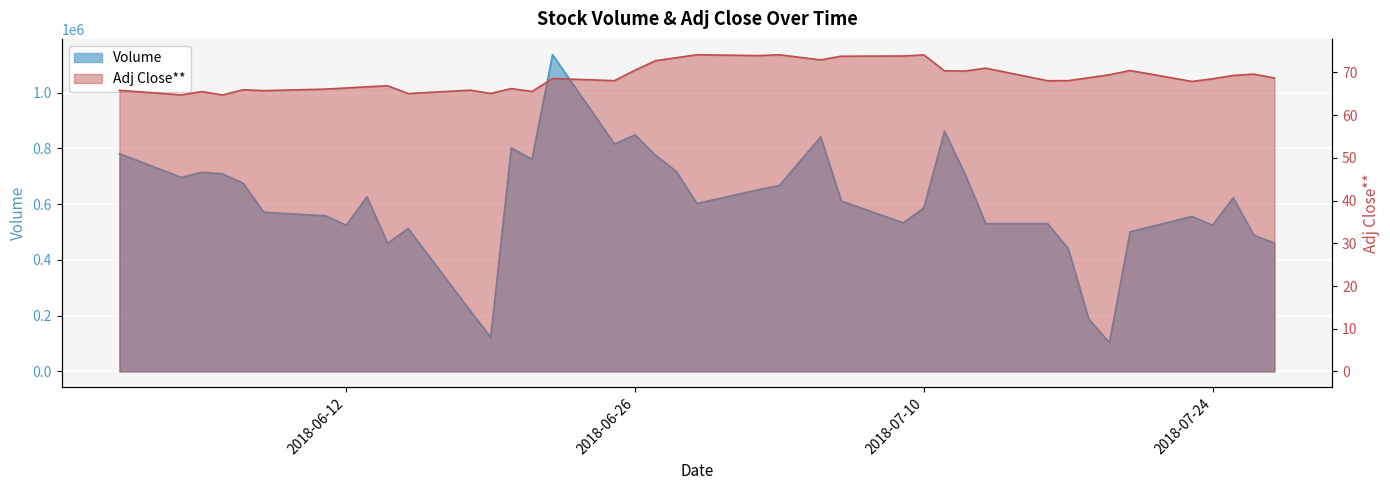

Reading left to right, what are all the values shown in this chart?

Volume: 781103.0	696050.0	714674.0	708829.0	675041.0	571224.0	558281.0	524411.0	626398.0	460168.0	512591.0	218933.0	122646.0	801625.0	760719.0	1136232.0	816207.0	848537.0	775155.0	717347.0	602399.0	652167.0	667235.0	841632.0	611419.0	533003.0	586829.0	861726.0	707887.0	530277.0	530480.0	440727.0	187313.0	103220.0	500967.0	555915.0	524591.0	622913.0	489059.0	460450.0
Adj Close**: 65.8	64.8	65.5	64.7	66.0	65.7	66.1	66.4	66.6	66.9	65.1	65.8	65.1	66.2	65.5	68.6	68.1	70.5	72.8	73.5	74.2	73.9	74.1	72.9	73.8	73.8	74.1	70.4	70.3	71.0	68.1	68.1	68.8	69.5	70.5	67.9	68.5	69.3	69.6	68.7